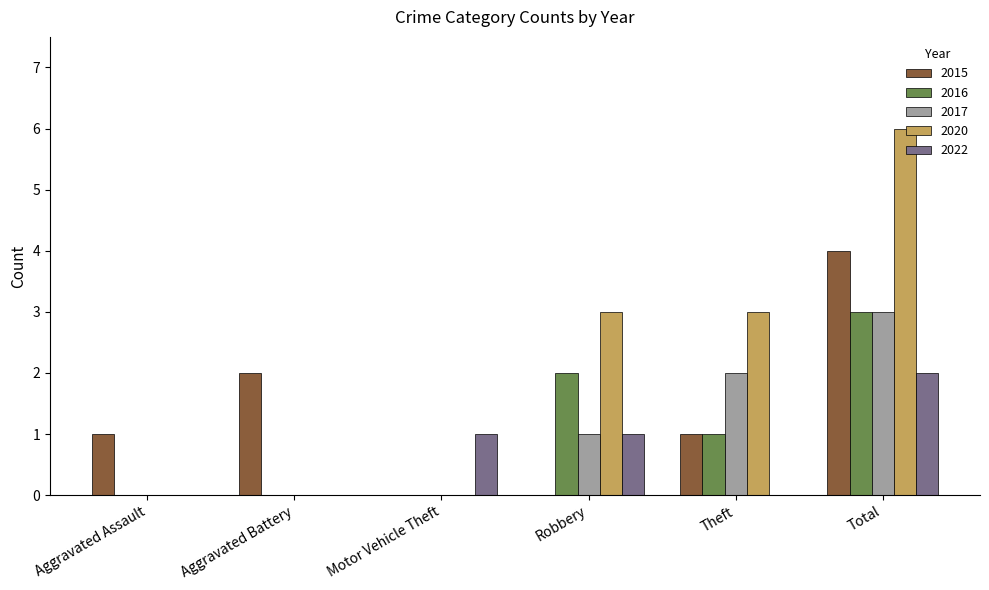

Reading right to left, list all the values displayed in this chart.

2015: Total=4	Theft=1	Robbery=0	Motor Vehicle Theft=0	Aggravated Battery=2	Aggravated Assault=1
2016: Total=3	Theft=1	Robbery=2	Motor Vehicle Theft=0	Aggravated Battery=0	Aggravated Assault=0
2017: Total=3	Theft=2	Robbery=1	Motor Vehicle Theft=0	Aggravated Battery=0	Aggravated Assault=0
2020: Total=6	Theft=3	Robbery=3	Motor Vehicle Theft=0	Aggravated Battery=0	Aggravated Assault=0
2022: Total=2	Theft=0	Robbery=1	Motor Vehicle Theft=1	Aggravated Battery=0	Aggravated Assault=0